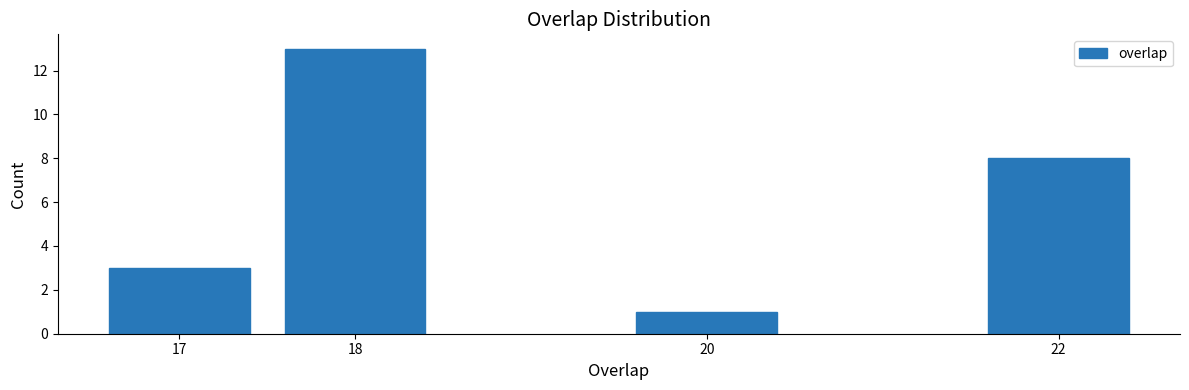

Reading left to right, list all the values displayed in this chart.

3	13	1	8